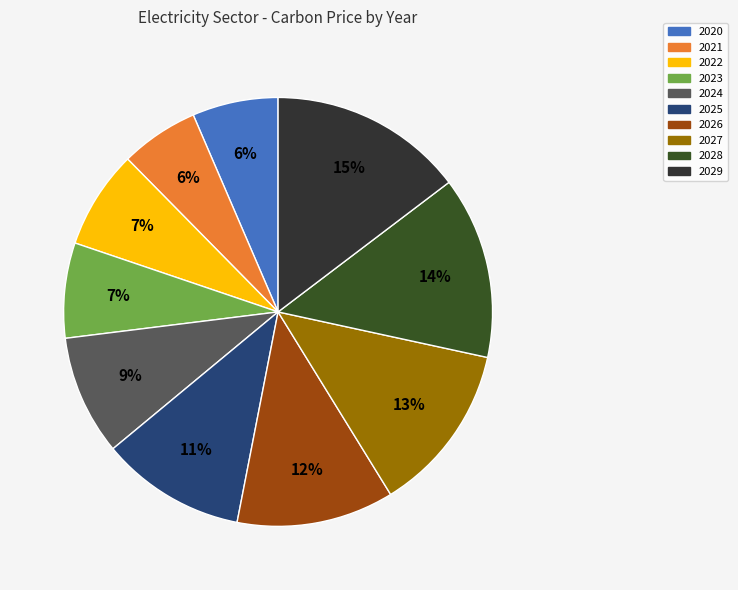

Which slice is the largest?

2029